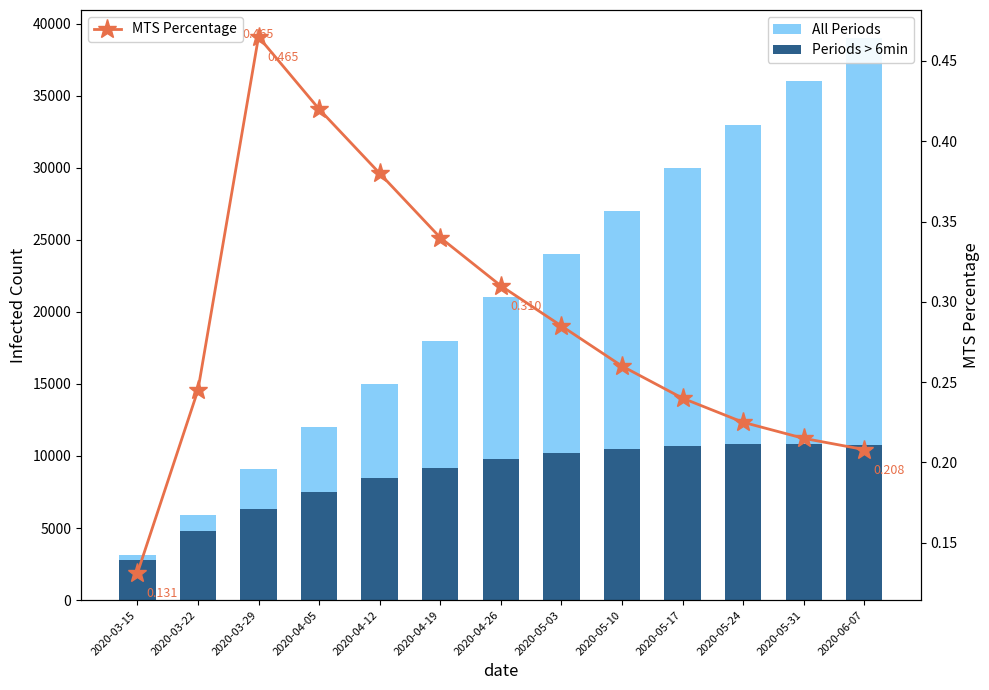

What is the sum of all MTS Percentage values?

3.7